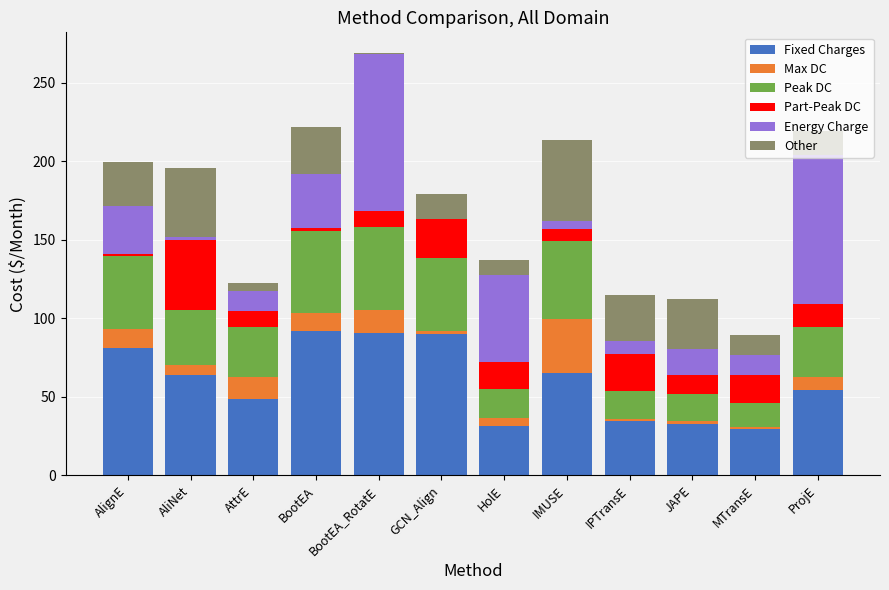

At which category is the sum across all series the highest?

BootEA_RotatE